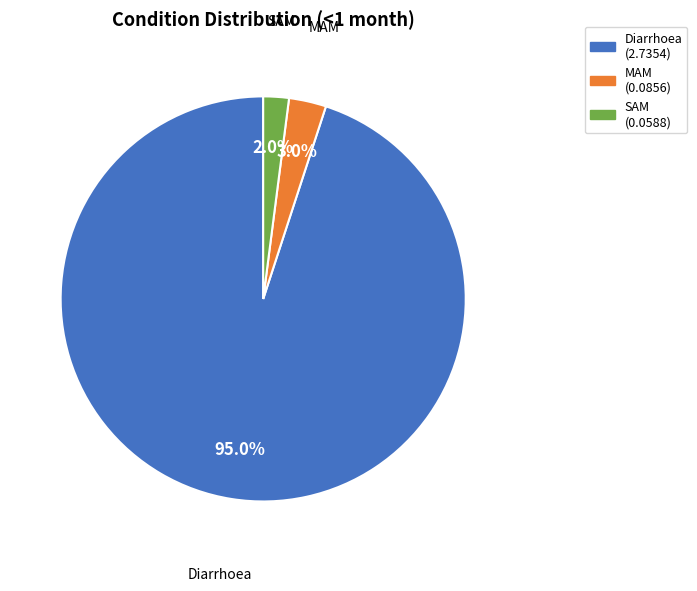

Combined, do SAM and Diarrhoea account for over 50%?

Yes